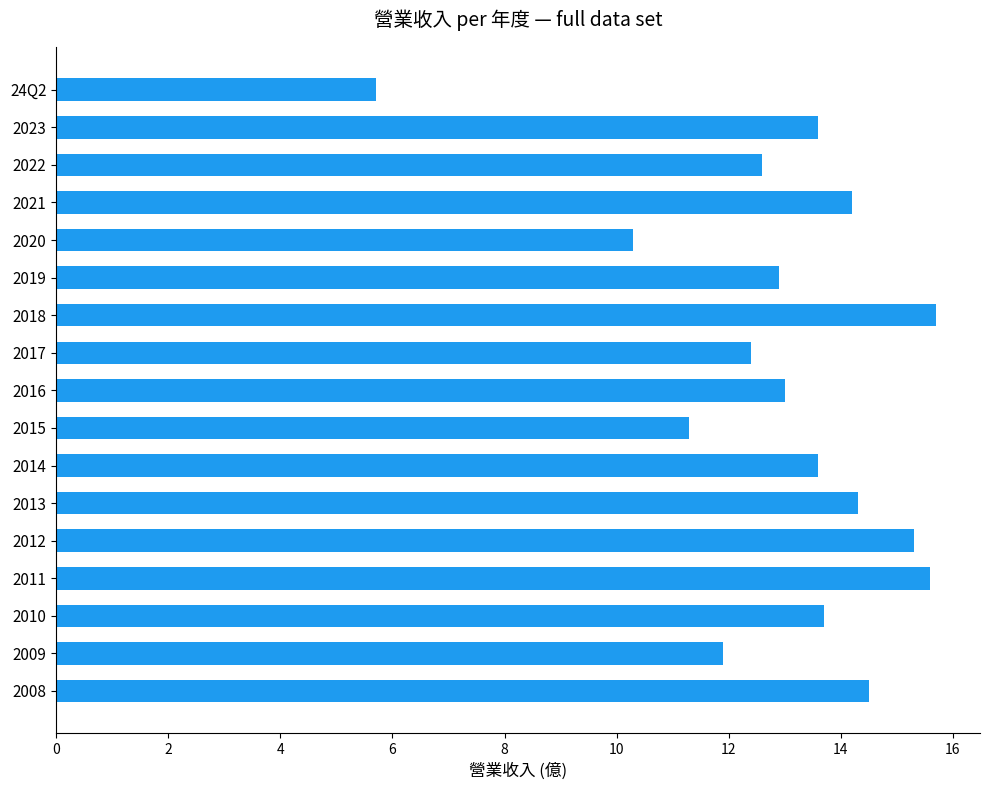

What is the change in value from 2020 to 2019?

+2.6